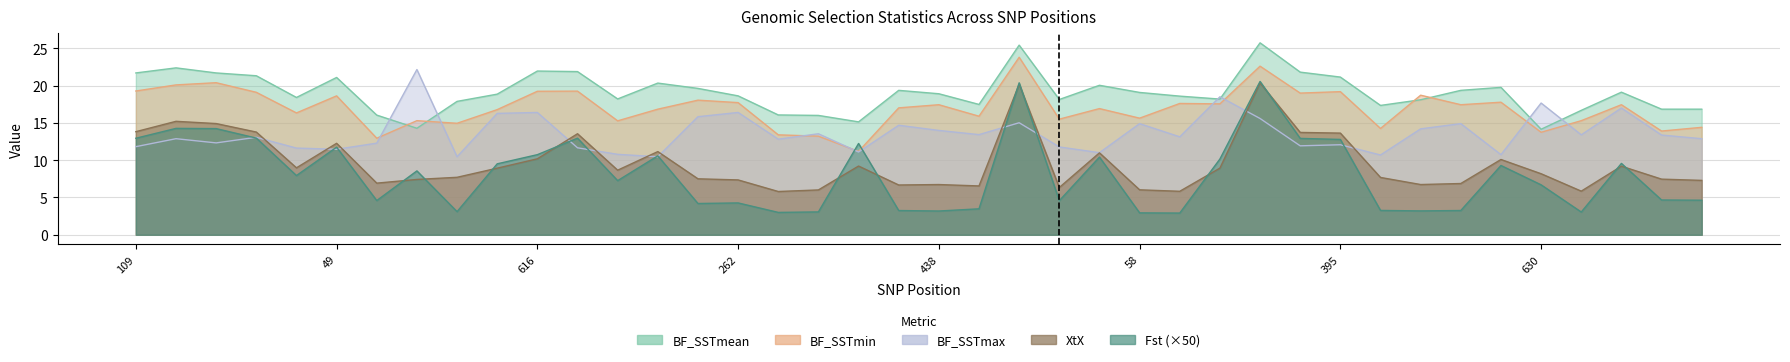

What position from the left is 49?

2